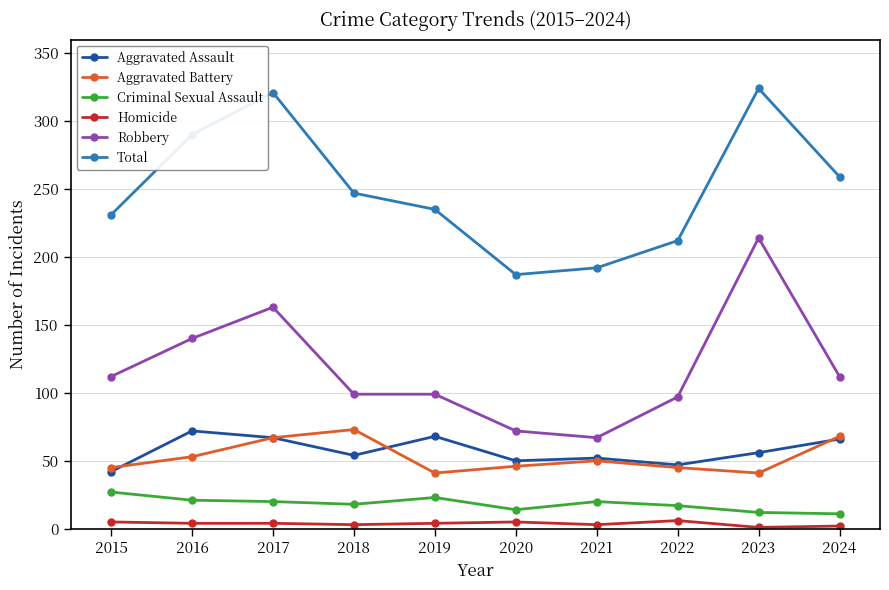

Is it true that Robbery equals 99 at 2019?

True